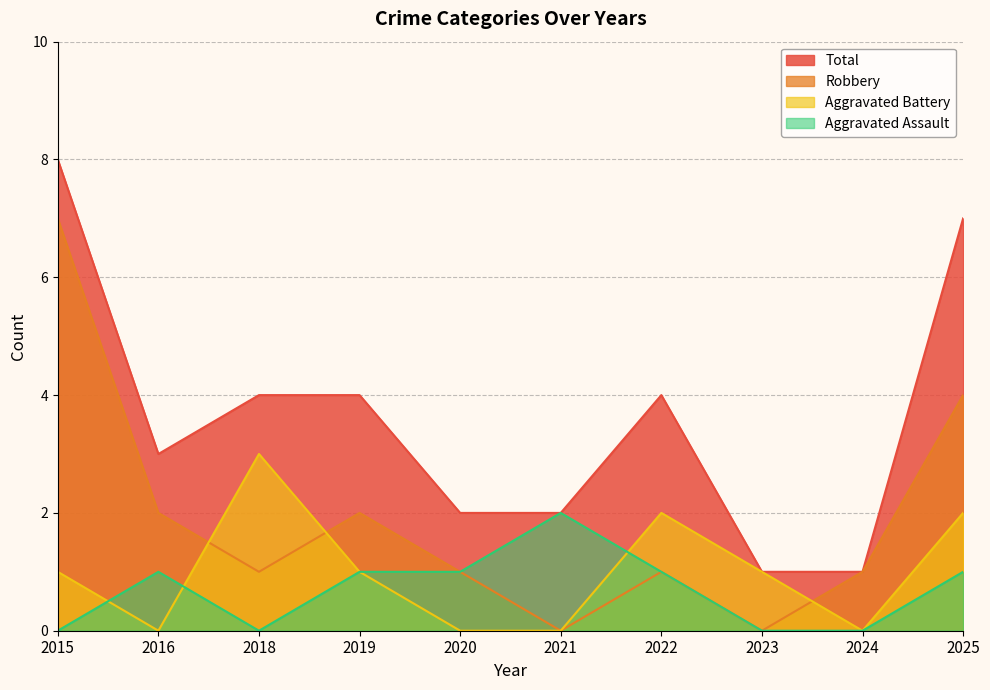

Reading left to right, transcribe all the data shown in this chart.

Aggravated Assault: 0	1	0	1	1	2	1	0	0	1
Aggravated Battery: 1	0	3	1	0	0	2	1	0	2
Robbery: 7	2	1	2	1	0	1	0	1	4
Total: 8	3	4	4	2	2	4	1	1	7